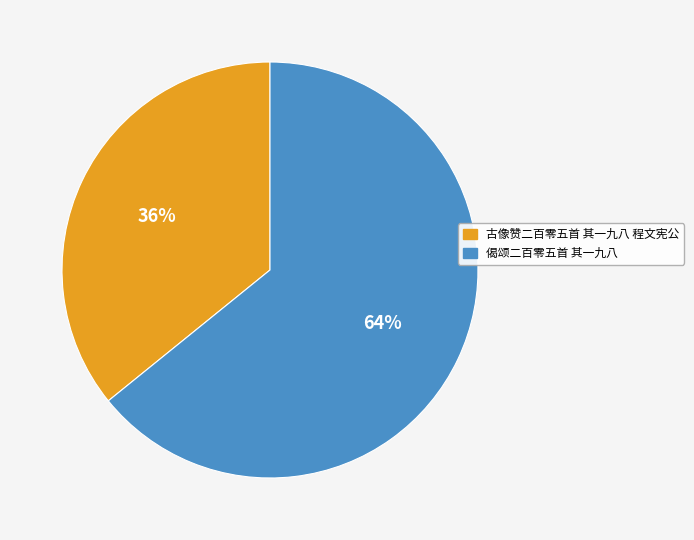

Is the sum of 偈颂二百零五首 其一九八 and 古像赞二百零五首 其一九八 程文宪公 greater than half?

Yes